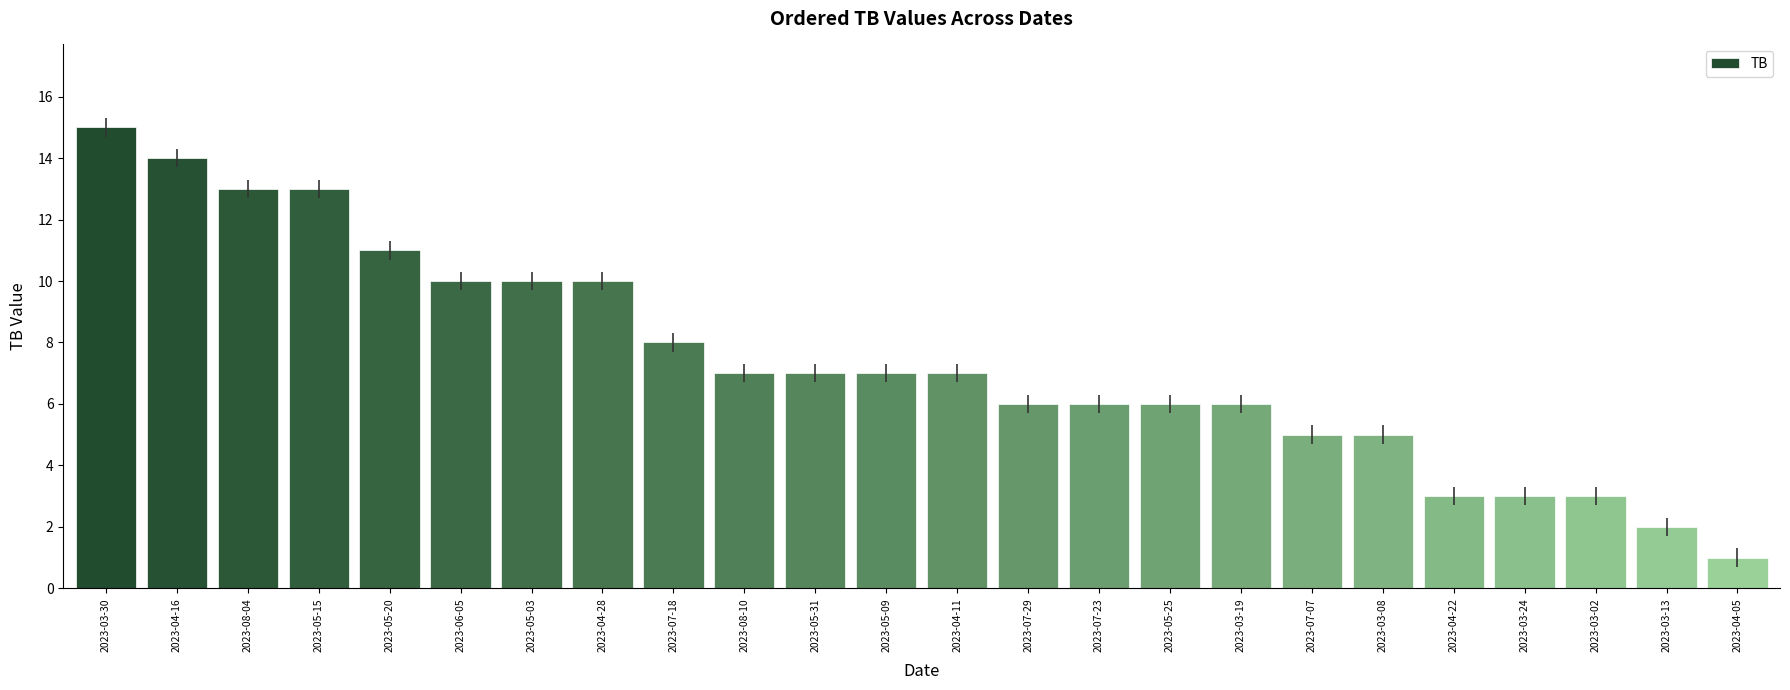

Count the number of categories in the chart.

24